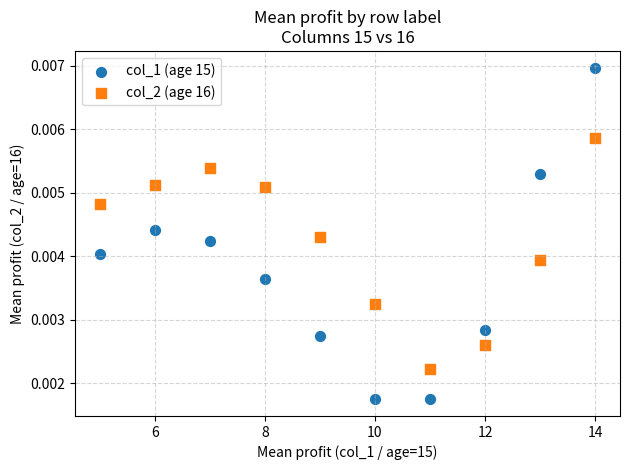

What are all the series names shown in the legend?

col_1 (age 15), col_2 (age 16)